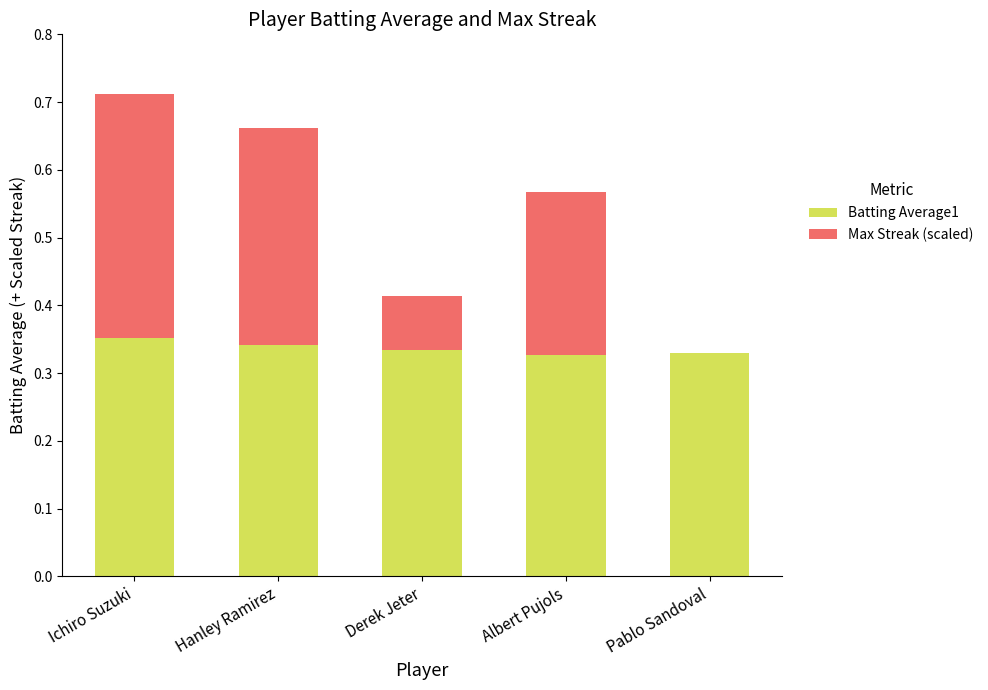

How many data points does each series have?

5